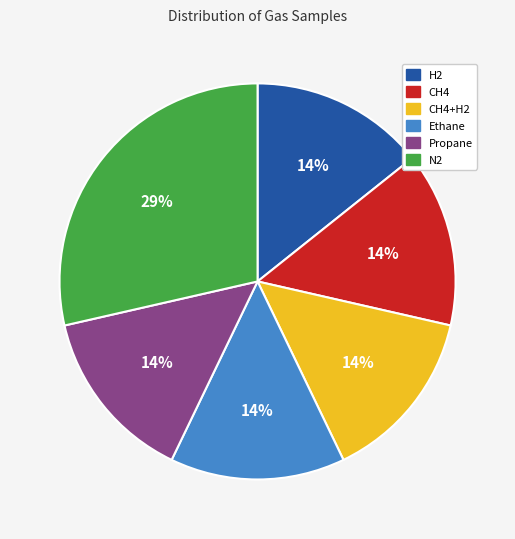

Approximately how many times larger is the value at H2 compared to Propane?

1.0